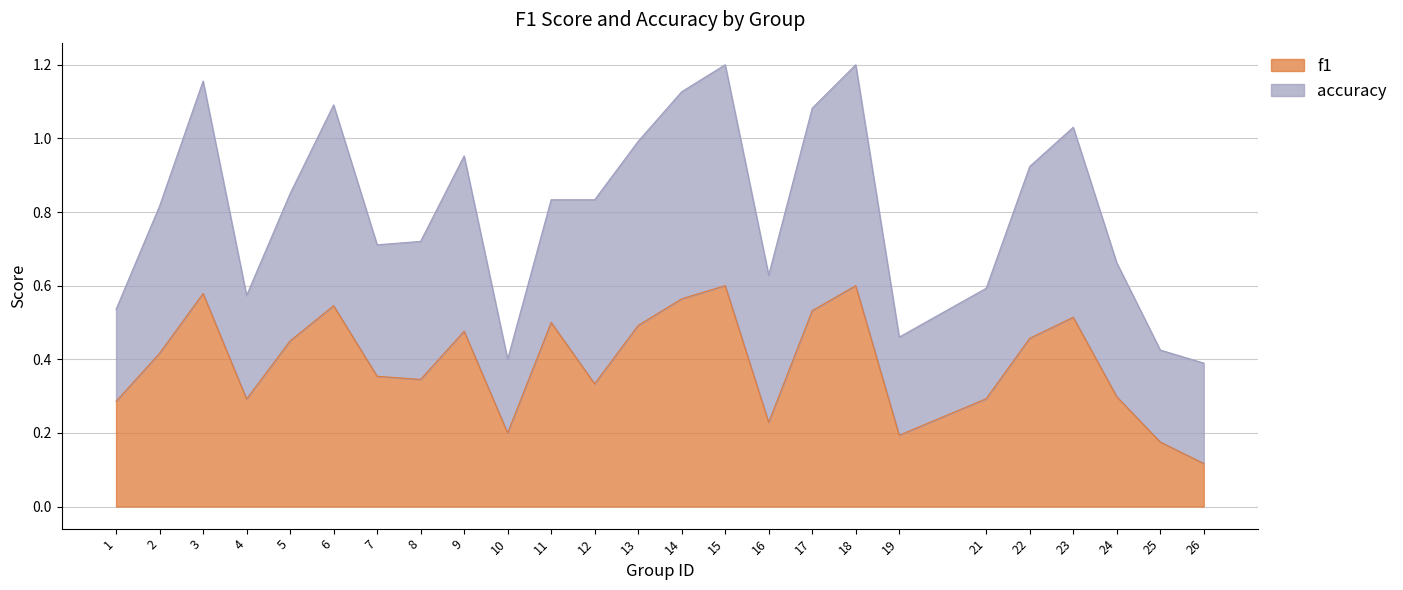

Count the values in the range 0 to 1.

25